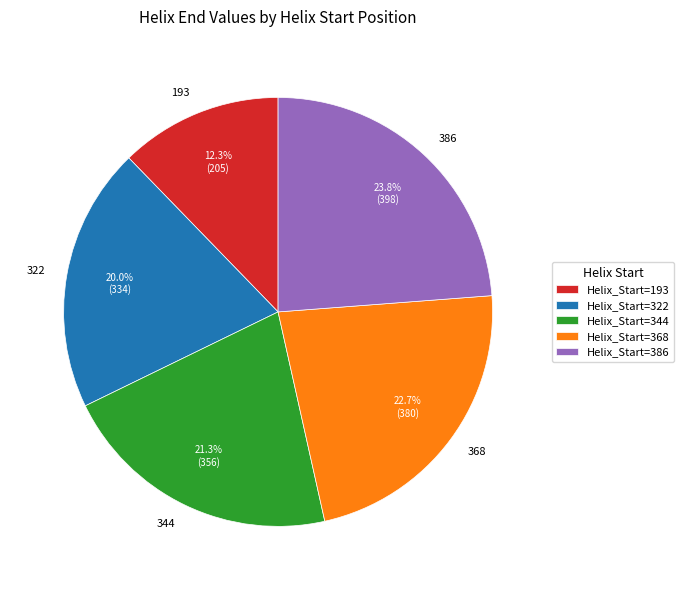

Does any single category account for the majority?

No